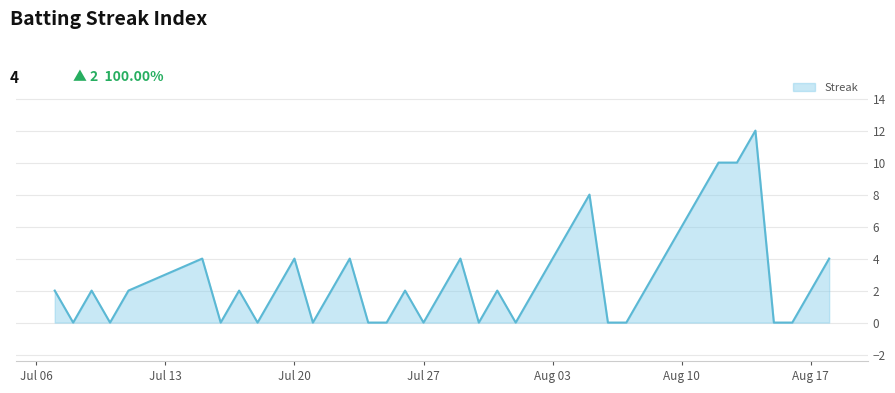

What is the greatest value displayed?

12